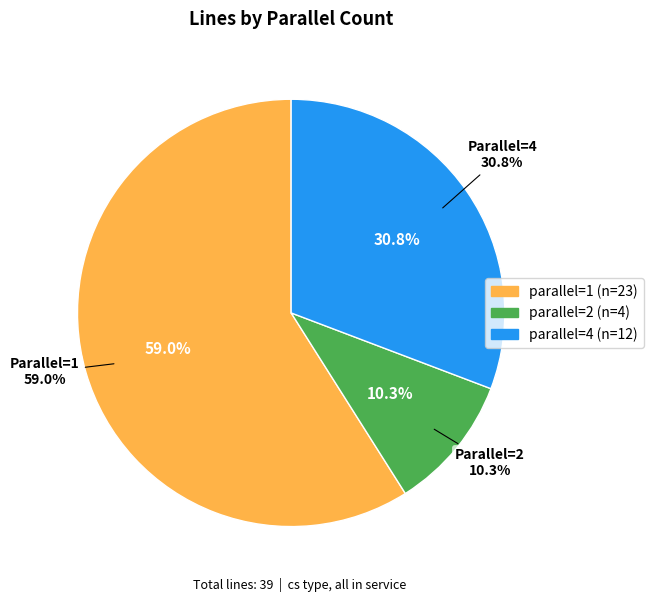

To the nearest percent, what is the combined percentage of 2 and 4?

41%